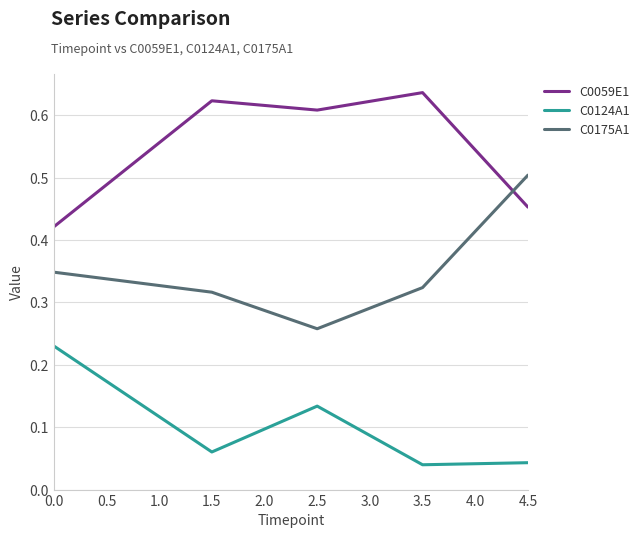

How many lines are shown in the chart?

3